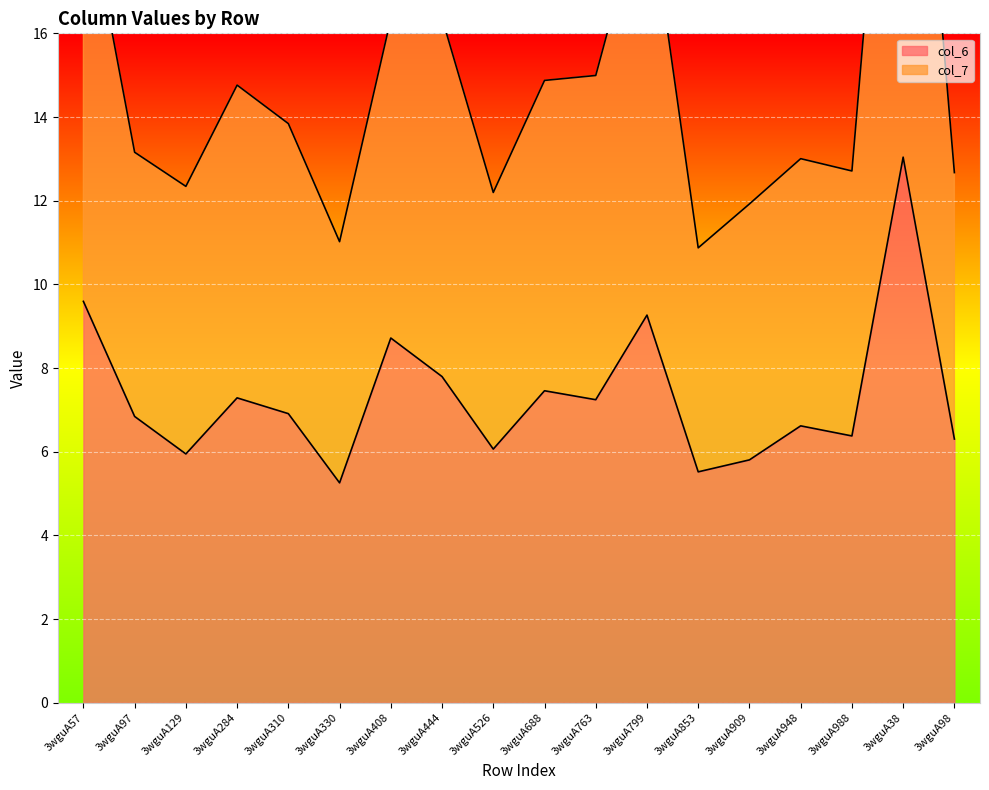

List the labels in order of col_7 value, smallest first.

3wguA853, 3wguA330, 3wguA909, 3wguA526, 3wguA129, 3wguA98, 3wguA988, 3wguA948, 3wguA97, 3wguA310, 3wguA284, 3wguA688, 3wguA763, 3wguA408, 3wguA444, 3wguA799, 3wguA57, 3wguA38